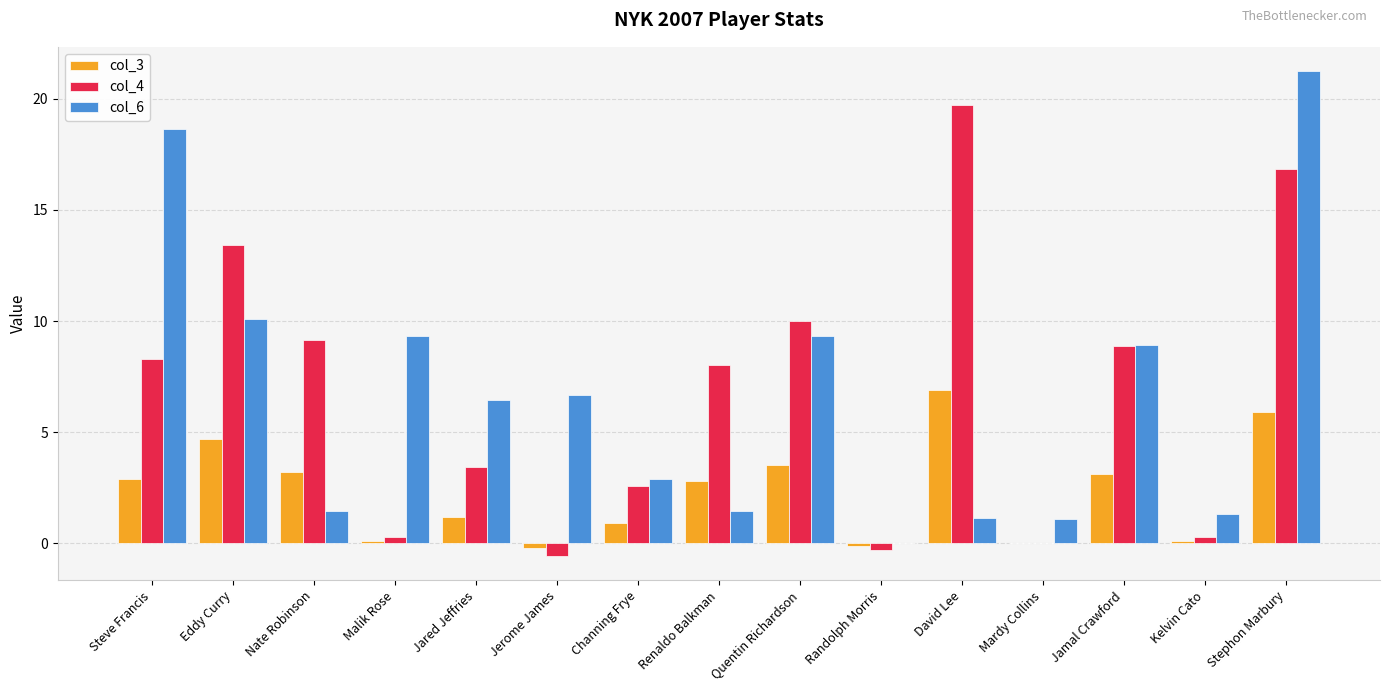

Which category has the highest value across all series?

Stephon Marbury